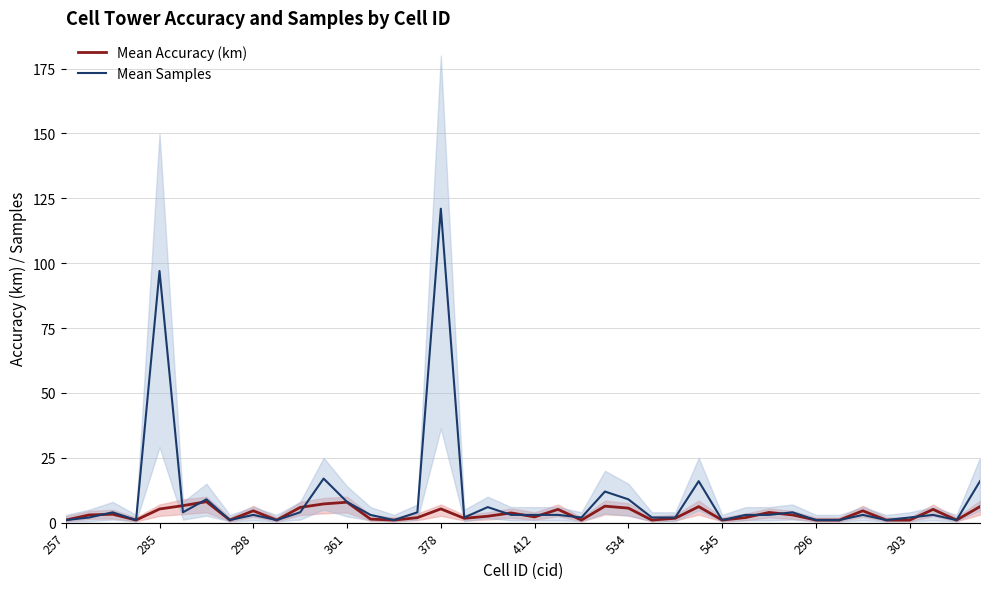

How many values in the Mean Samples series are below 3?

16